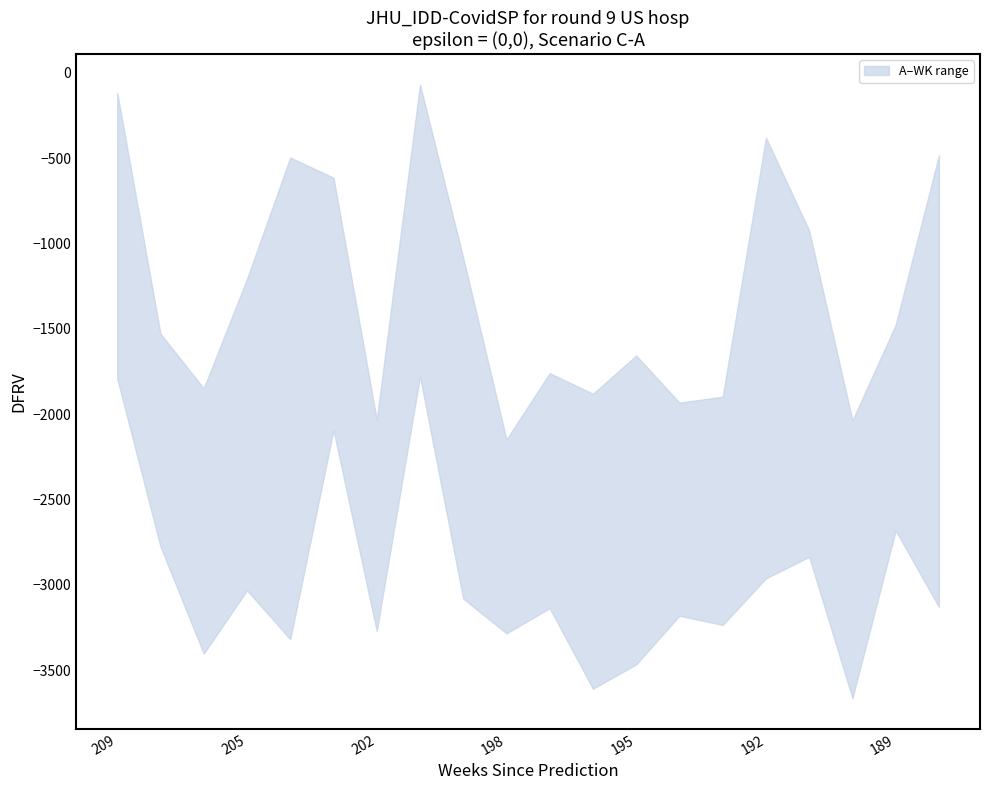

The value of A at 205 is -5264. True or false?

False